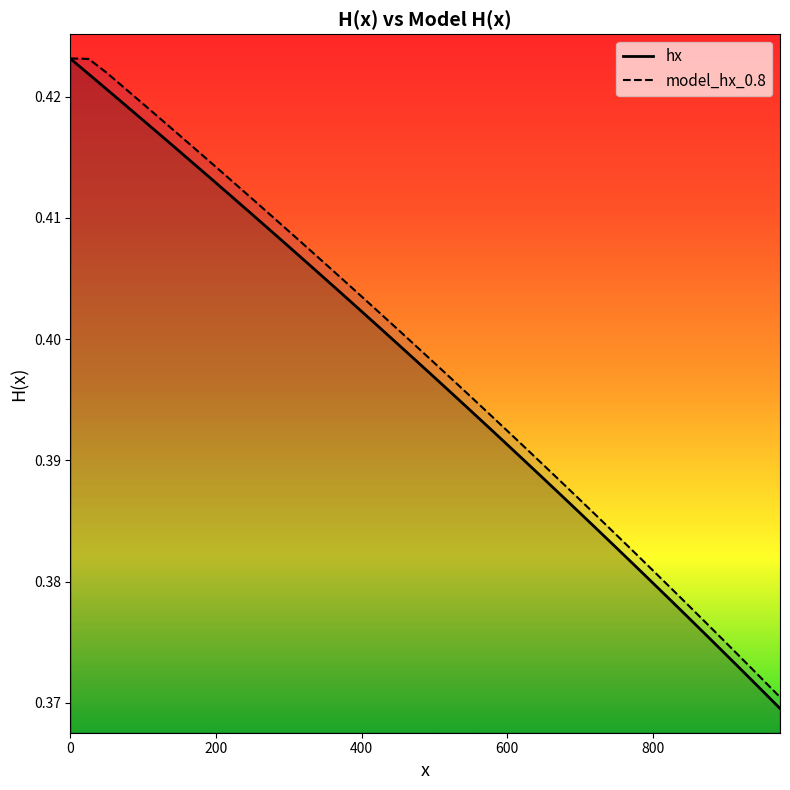

What is the average value of the model_hx_0.8 series?

0.4